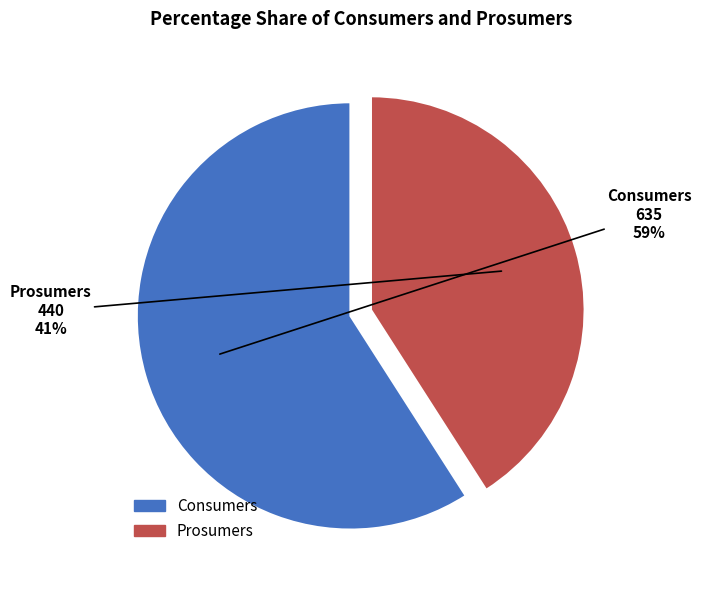

Which slice represents more than half of the pie?

Consumers